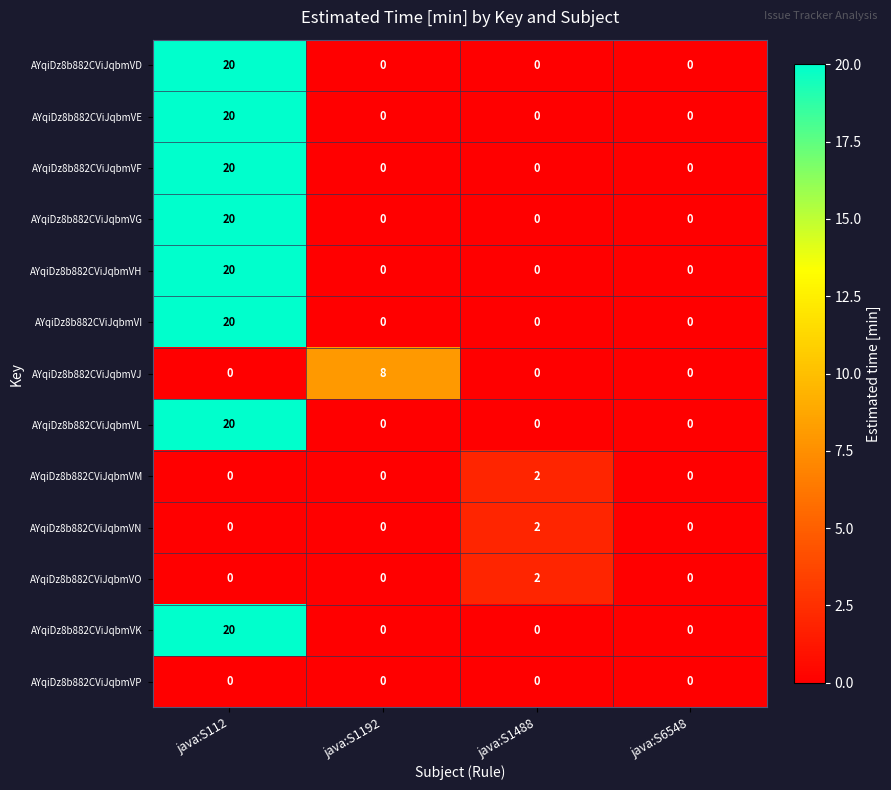

Which category has the highest value in the AYqiDz8b882CViJqbmVK series?

java:S112